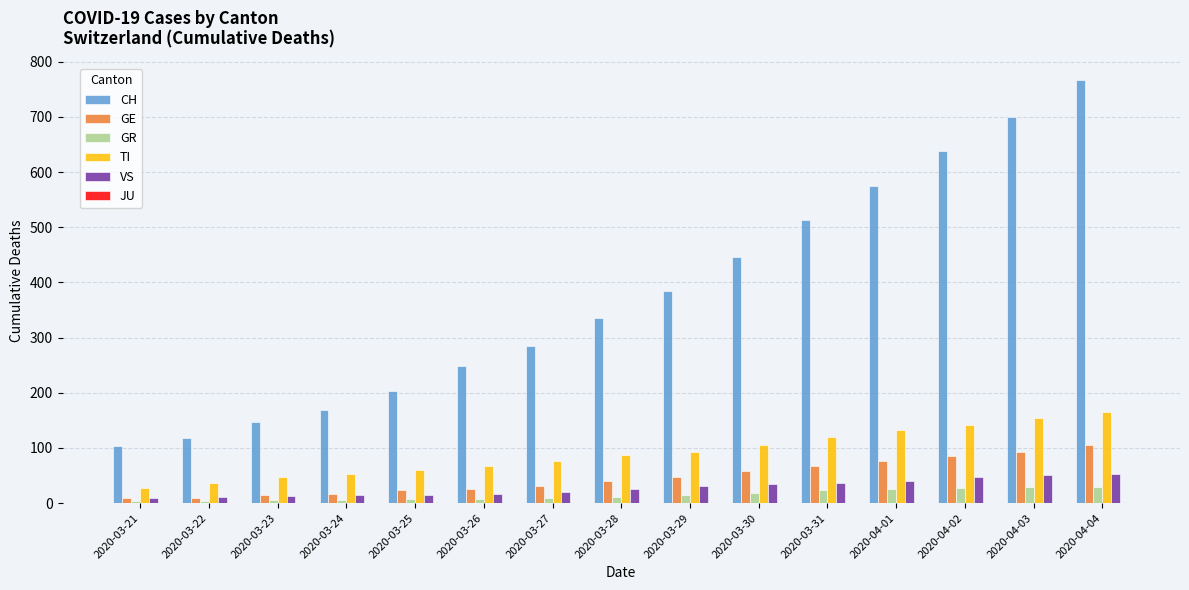

The value of GE at 2020-03-30 is 31. True or false?

False